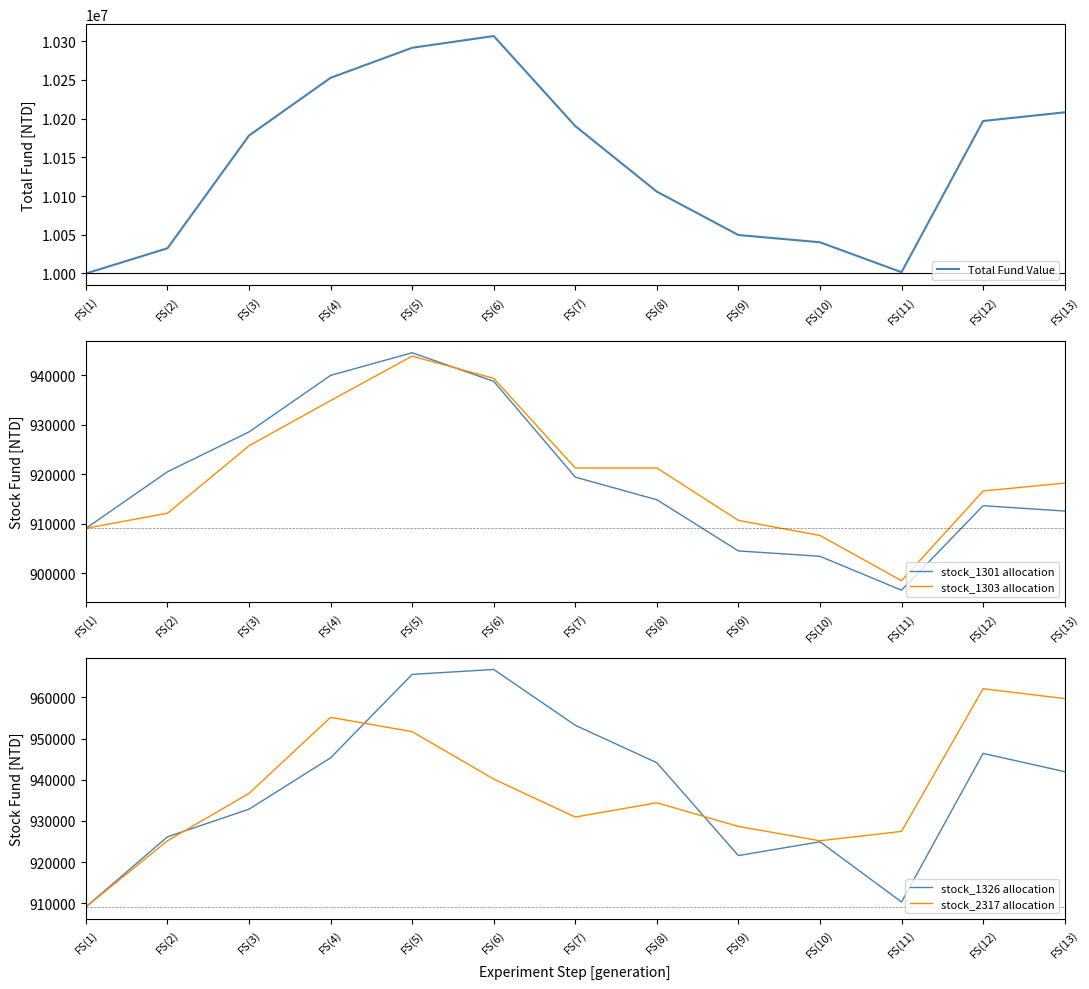

True or false: stock_1301 allocation and stock_2317 allocation cross at least once.

False